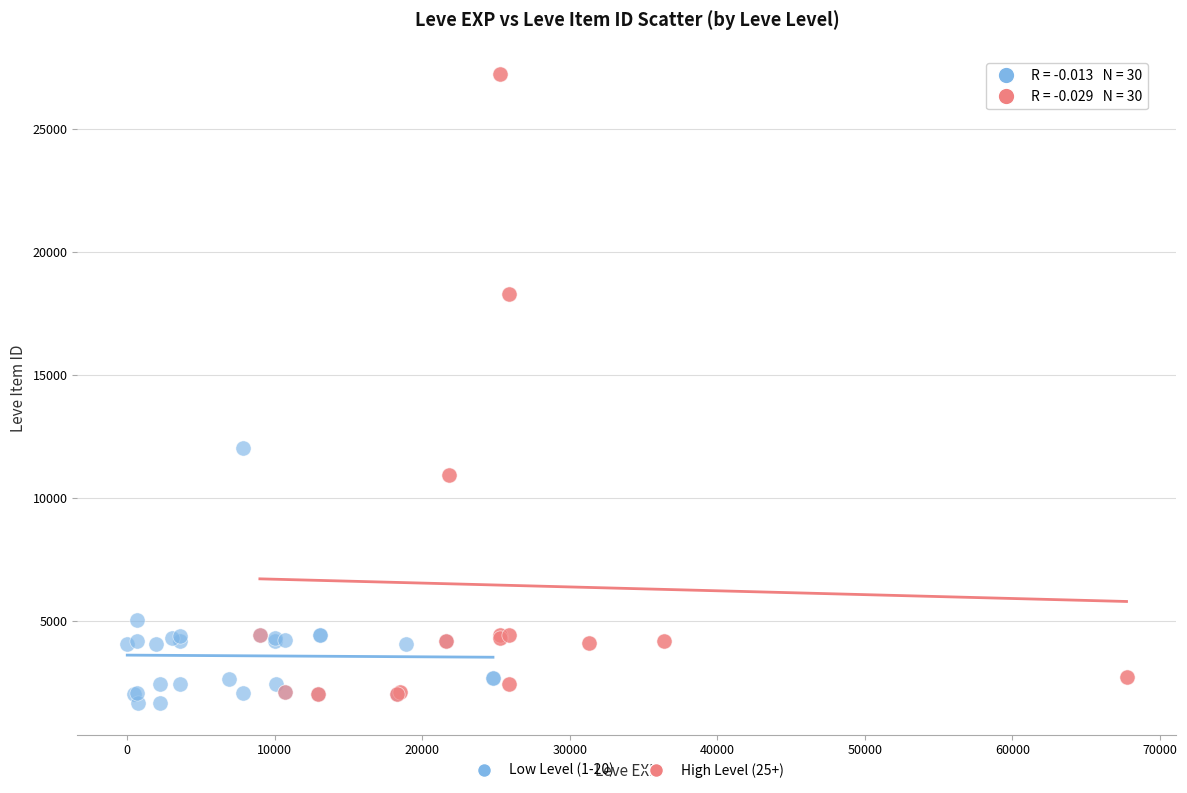

Which series contains the highest Y value?

High Level (25+)